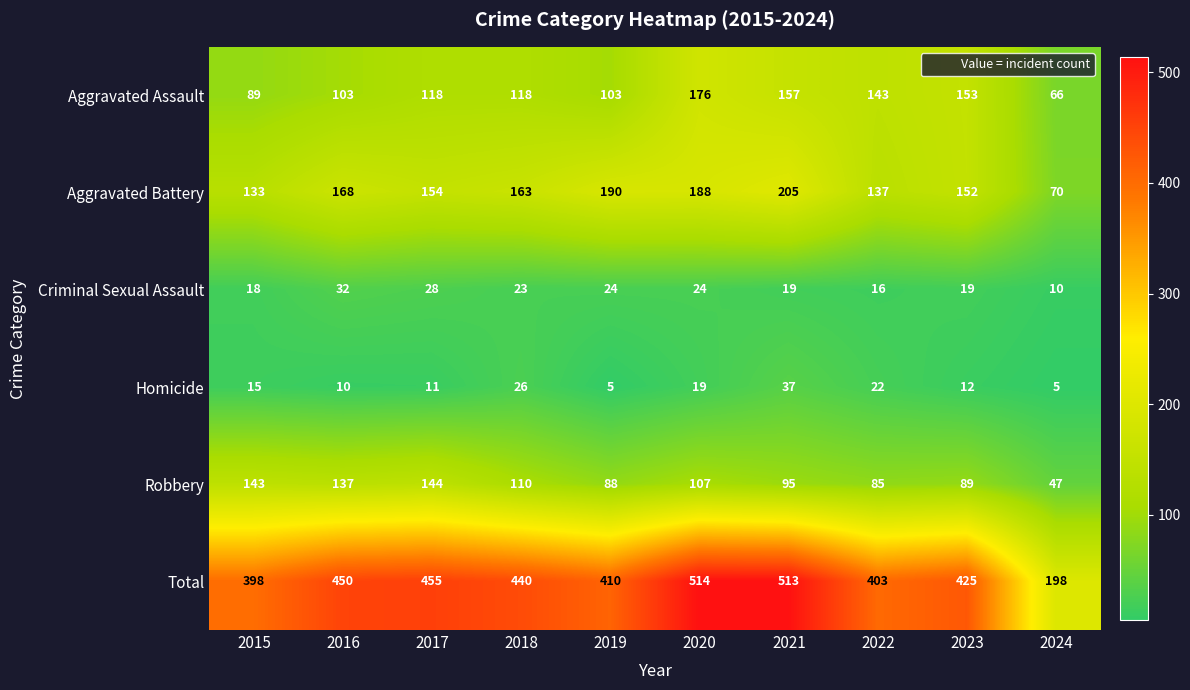

The value of Aggravated Assault at 2019 is 159. True or false?

False